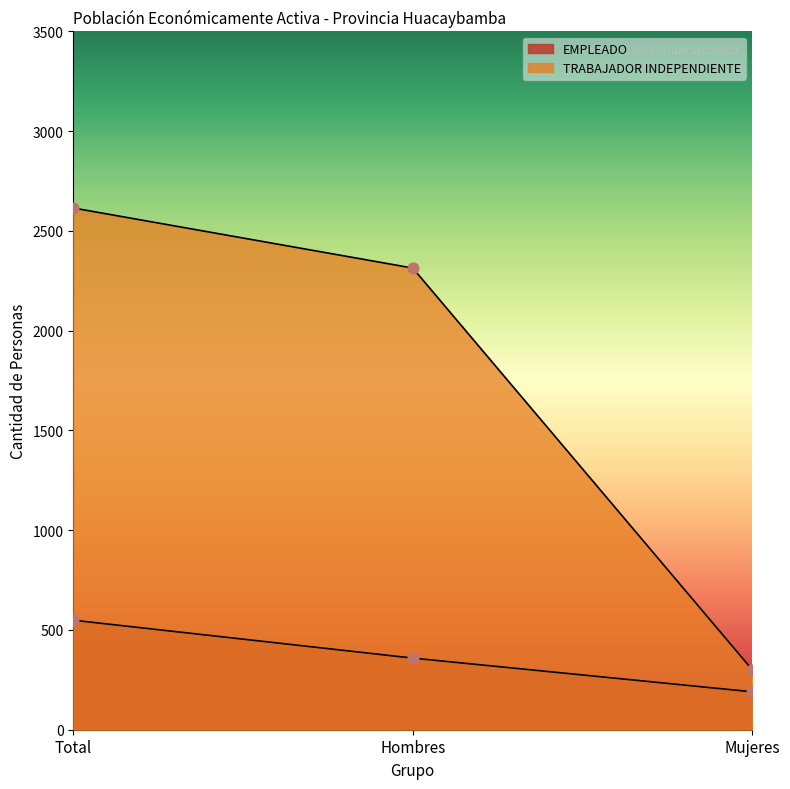

Which series has the largest Y range (max minus min)?

TRABAJADOR INDEPENDIENTE